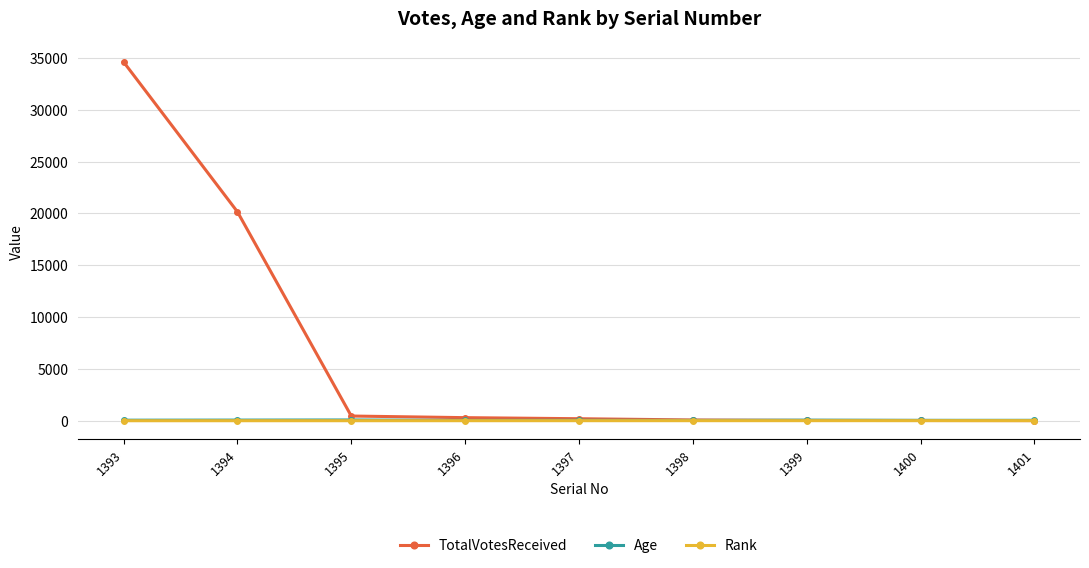

What are all the series names shown in the legend?

TotalVotesReceived, Age, Rank